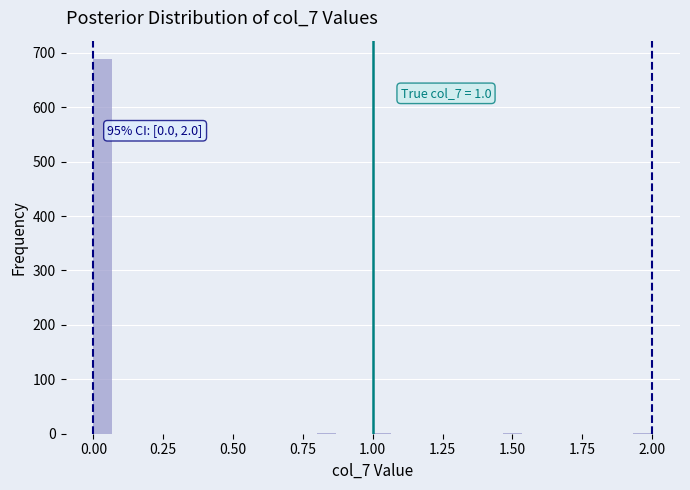

Around what value on the x-axis is the tallest bar? Give the approximate position of its centre, as read against the axis.

0.05